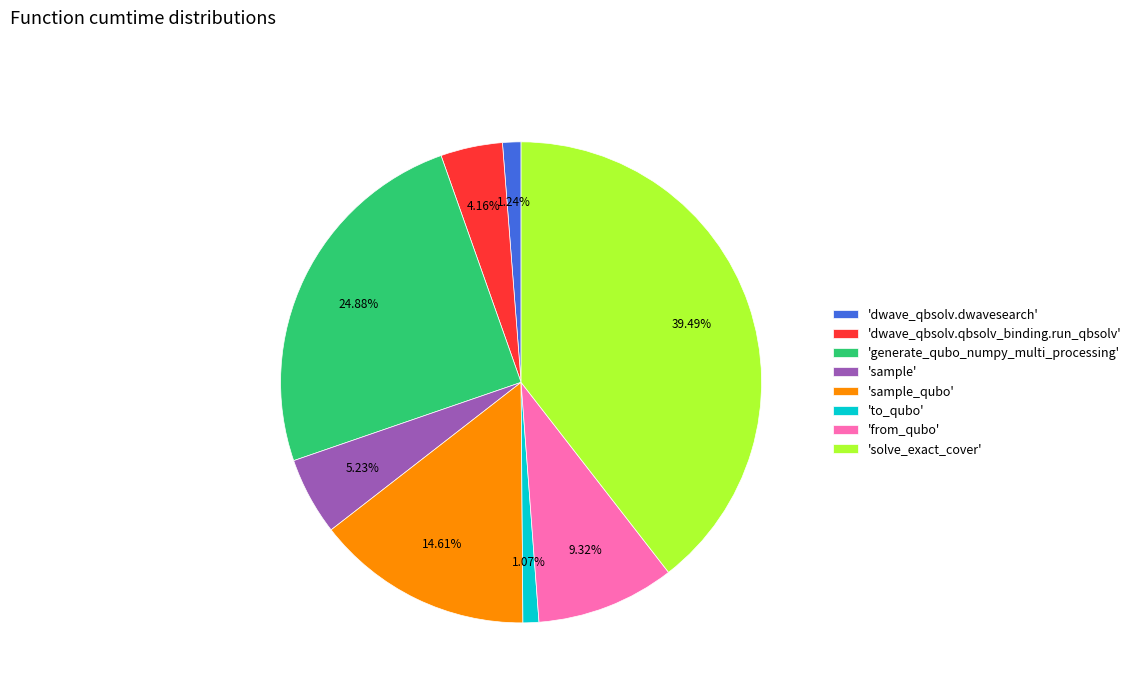

What is the largest slice in the pie chart?

'solve_exact_cover'